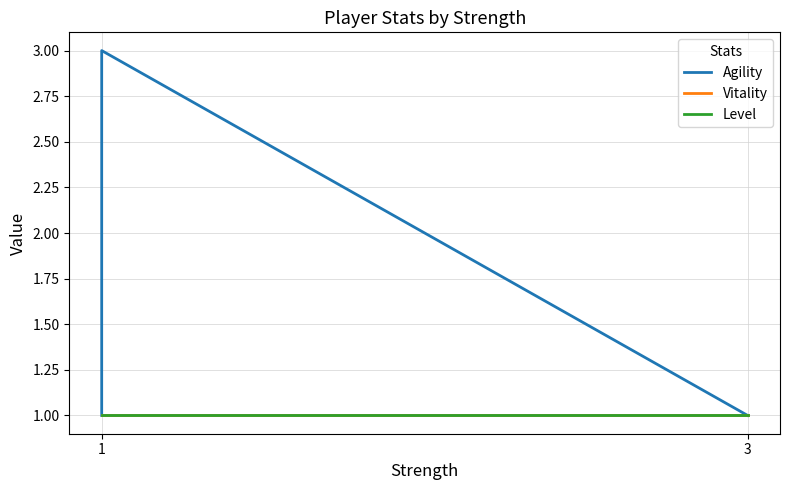

What value does the Level series have at 3?

1